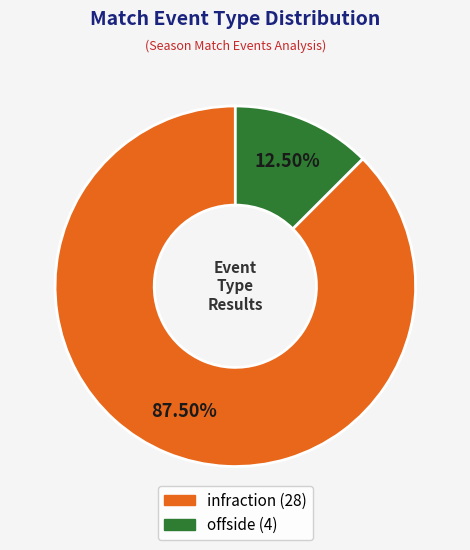

What is the largest slice in the pie chart?

infraction